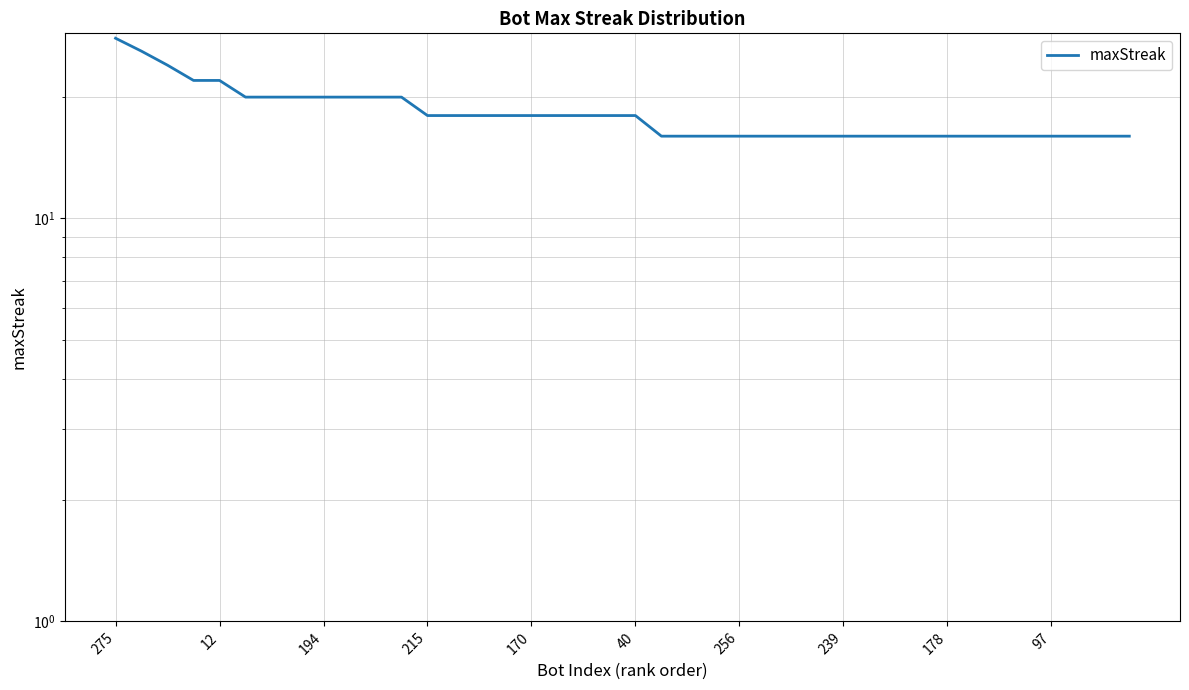

At which category does the chart reach its peak across all series?

275